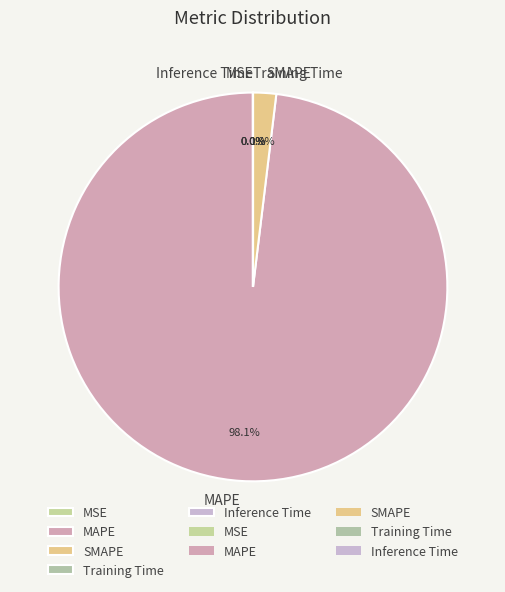

Do SMAPE and MAPE together represent more than half of the pie?

Yes